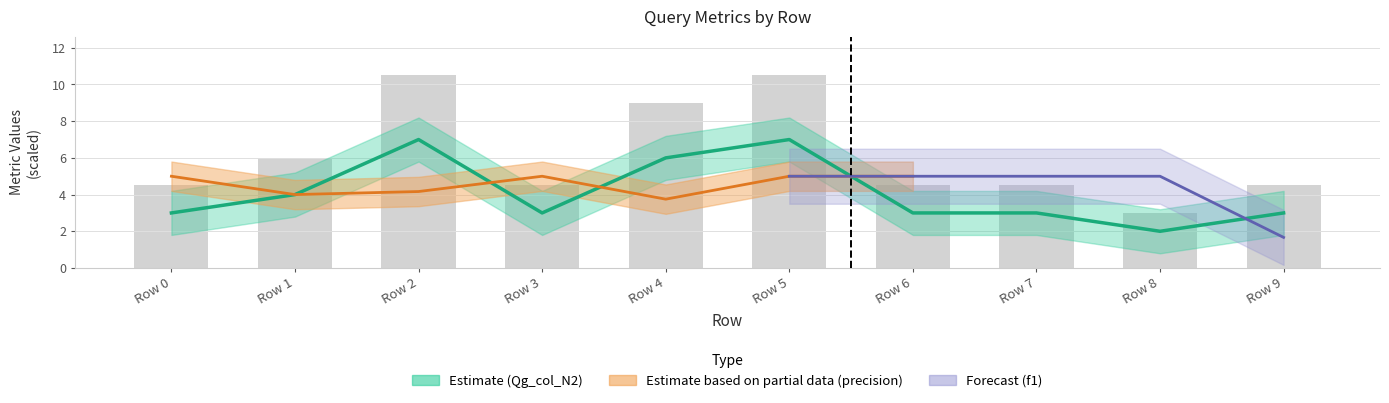

At how many categories does at least one series exceed 2?

10